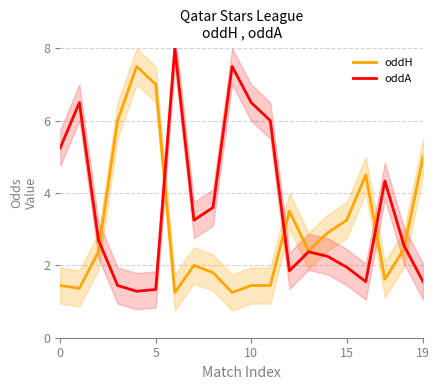

At which category is the sum across all series the highest?

6